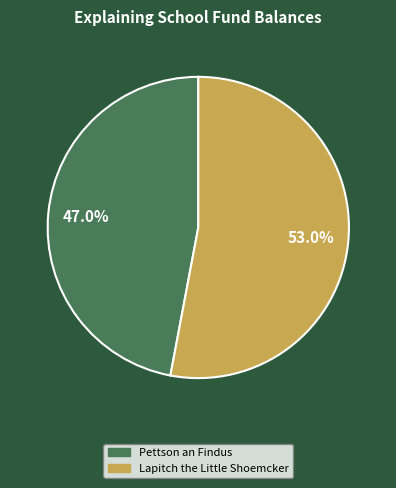

What percentage is NOT represented by Lapitch the Little Shoemcker?

47.0%